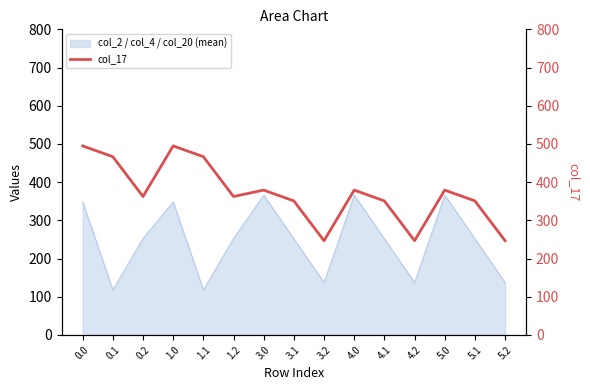

What is the difference between the maximum and minimum values?

248.2